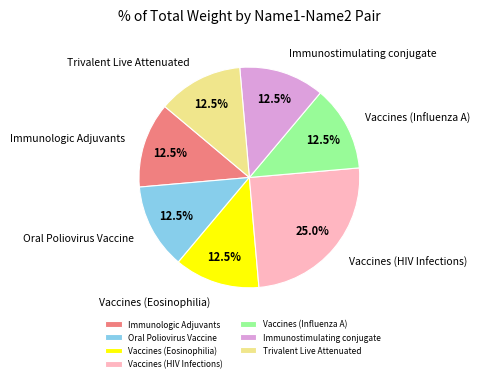

The Vaccines (Influenza A) slice represents 4% of the pie. True or false?

False